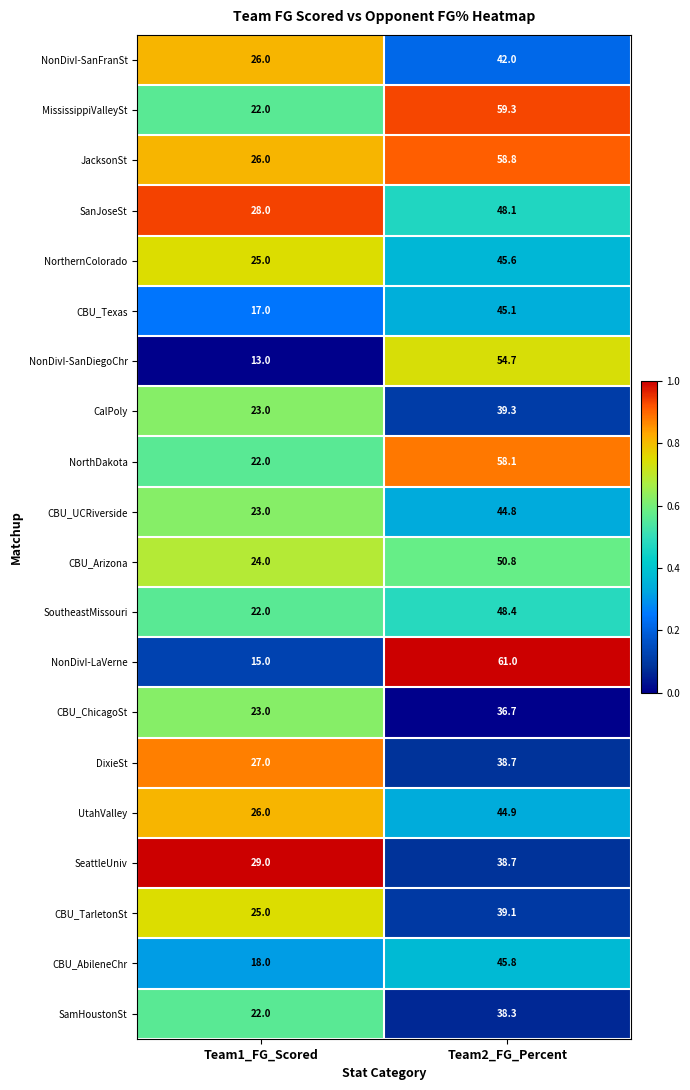

What value does the UtahValley series have at Team1_FG_Scored?

26.0